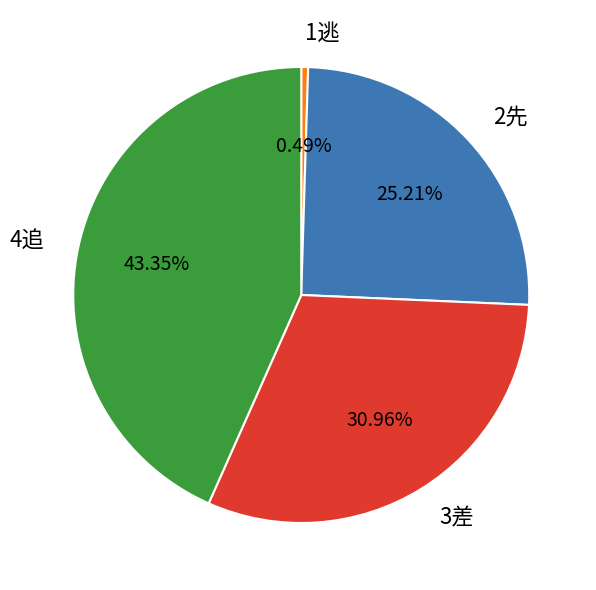

Do 3差 and 1逃 together represent more than half of the pie?

No